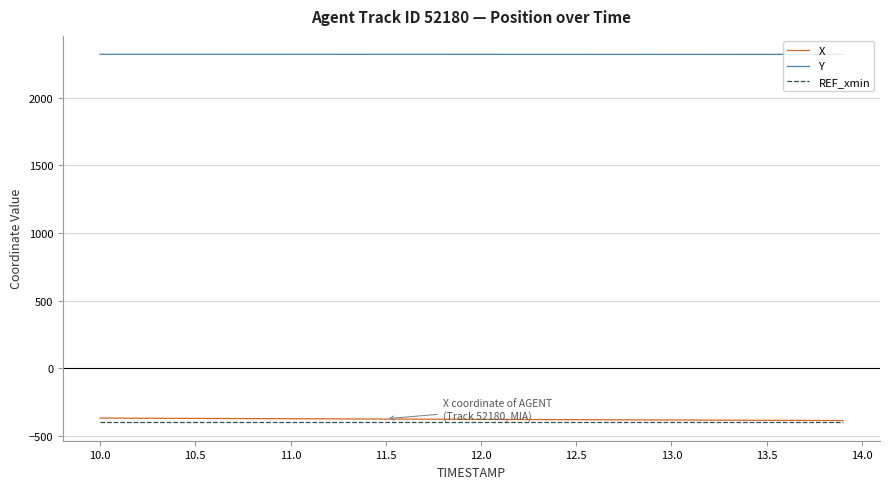

Which series has the largest total across all categories?

Y